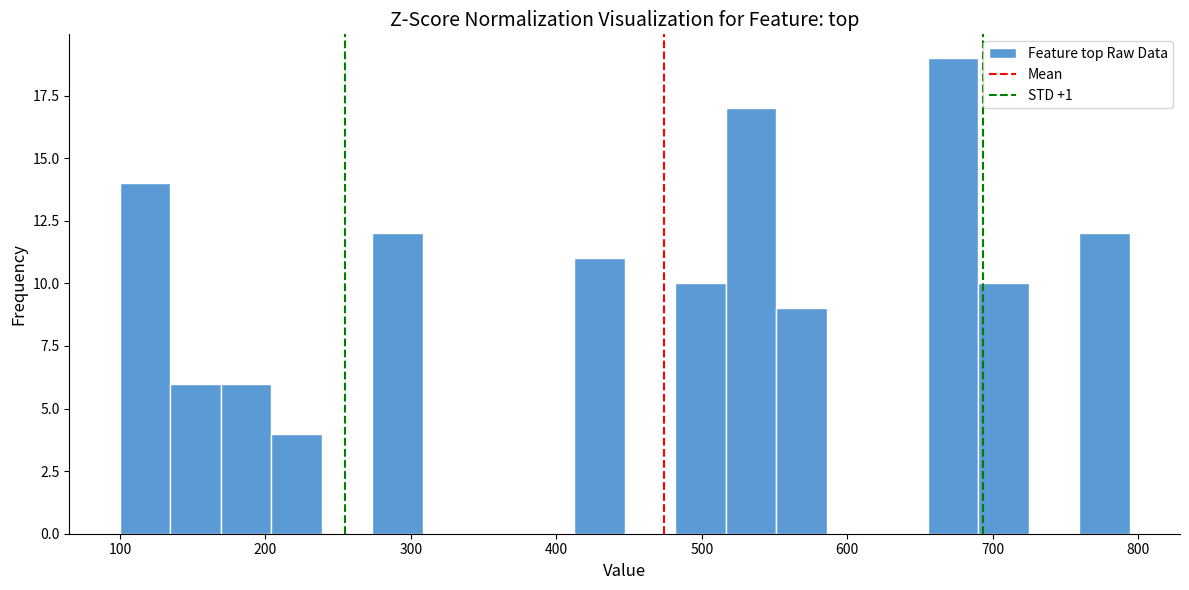

Read against the x-axis, roughly where is the centre of the tallest bar?

670